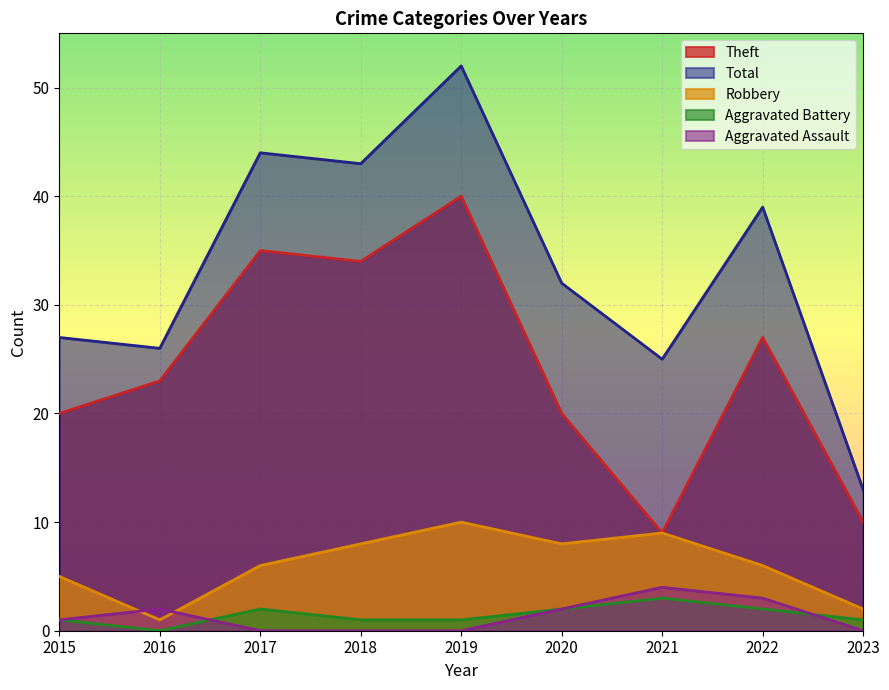

Which category has the highest value in the Aggravated Battery series?

2021